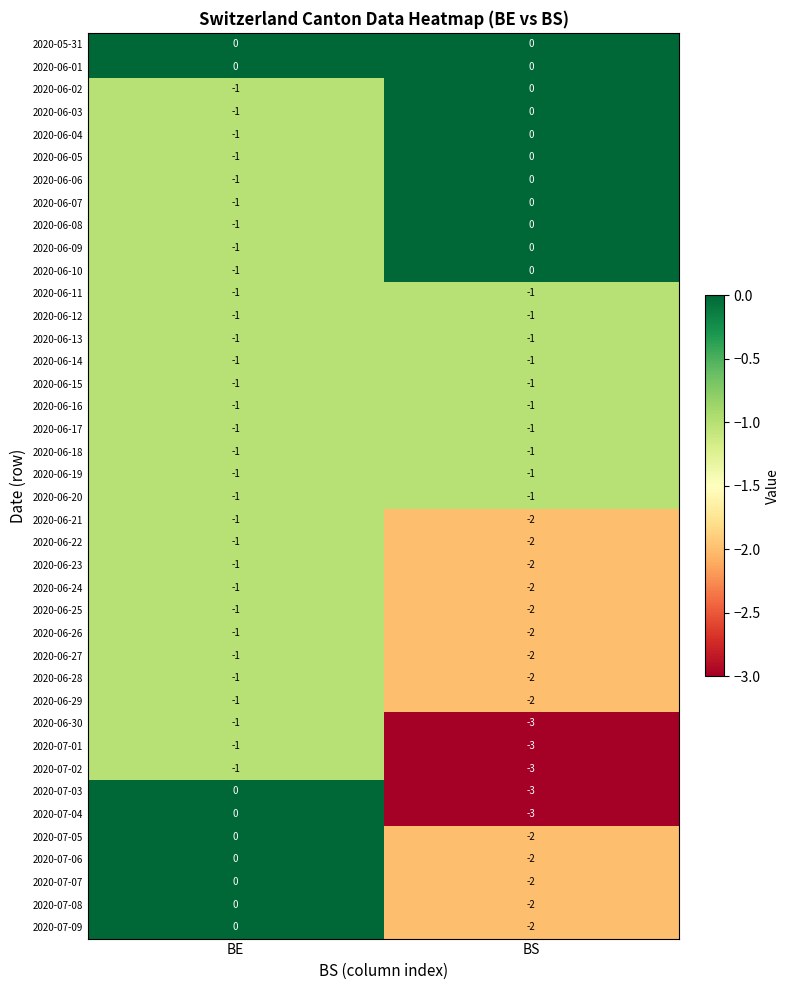

At which category does the chart reach its minimum across all series?

BS